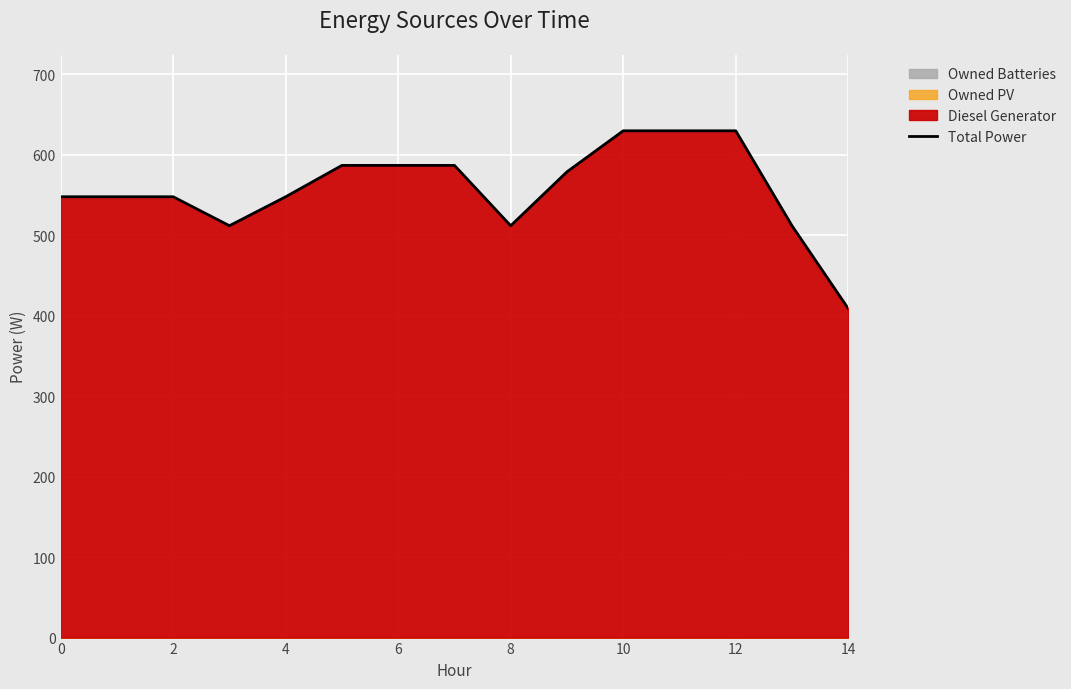

What is the minimum value for Total Power?

409